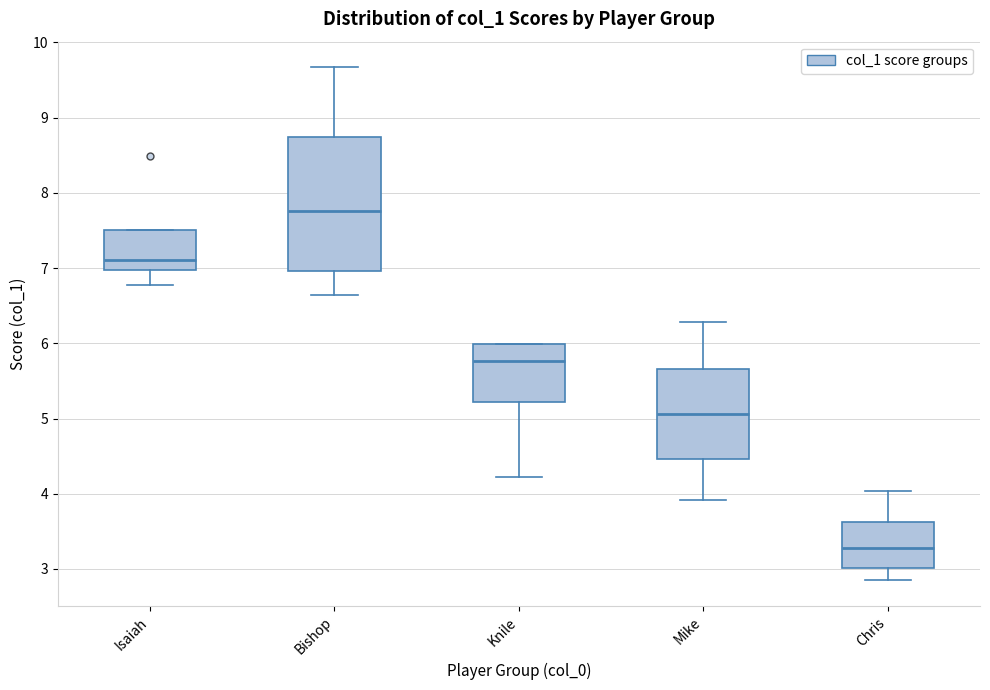

Where is the lower edge of the box for Knile on the y-axis? The values are not printed on the chart, so give them approximately, as read against the axis.

5.2